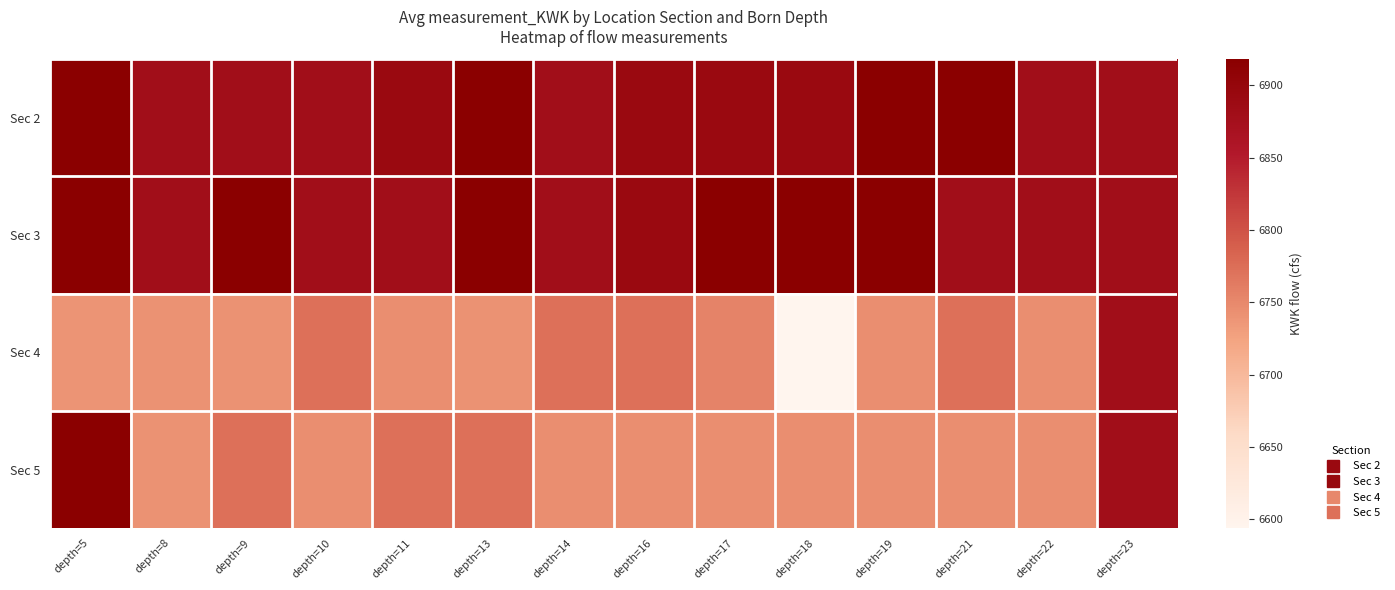

Reading left to right, extract all data points from this chart.

Sec 2: depth=5=6918	depth=8=6879	depth=9=6879	depth=10=6879	depth=11=6892	depth=13=6918	depth=14=6879	depth=16=6892	depth=17=6892	depth=18=6892	depth=19=6918	depth=21=6918	depth=22=6879	depth=23=6879
Sec 3: depth=5=6918	depth=8=6879	depth=9=6918	depth=10=6879	depth=11=6879	depth=13=6918	depth=14=6879	depth=16=6892	depth=17=6918	depth=18=6918	depth=19=6918	depth=21=6879	depth=22=6879	depth=23=6879
Sec 4: depth=5=6739	depth=8=6741	depth=9=6741	depth=10=6773	depth=11=6745	depth=13=6741	depth=14=6773	depth=16=6773	depth=17=6755	depth=18=6594	depth=19=6745	depth=21=6773	depth=22=6745	depth=23=6879
Sec 5: depth=5=6918	depth=8=6741	depth=9=6773	depth=10=6745	depth=11=6773	depth=13=6773	depth=14=6745	depth=16=6745	depth=17=6745	depth=18=6745	depth=19=6745	depth=21=6745	depth=22=6745	depth=23=6879